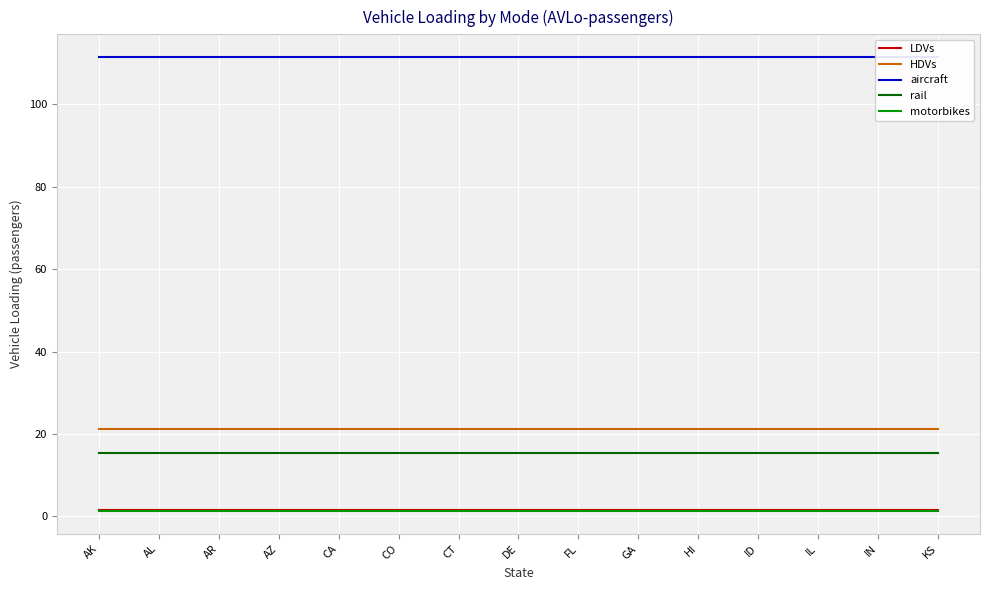

What is the value of the HDVs point at the 12th from the left?

21.2